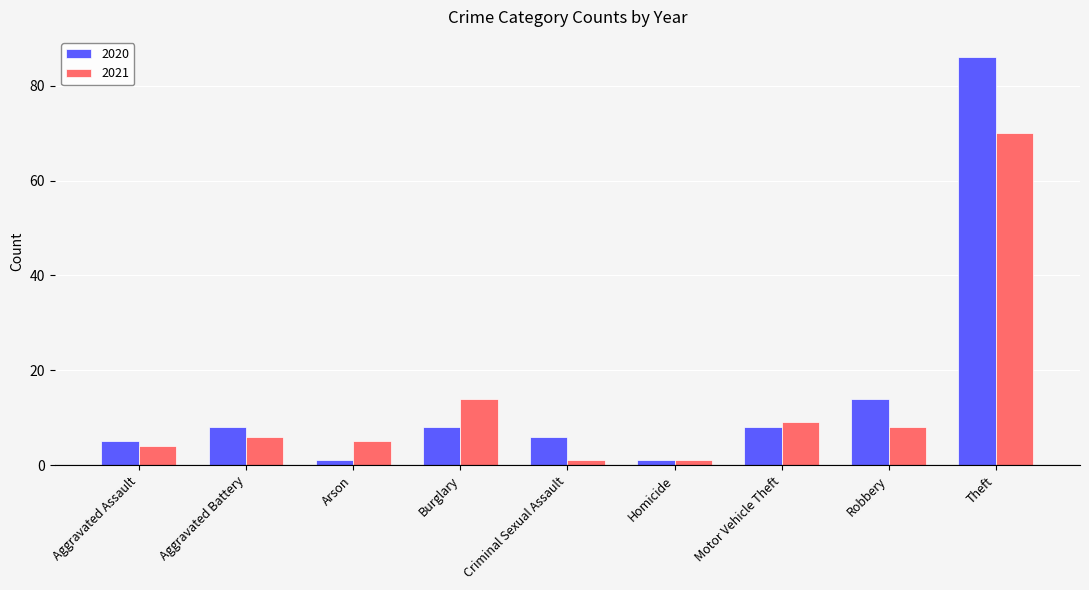

Which series has the largest range (max minus min)?

2020